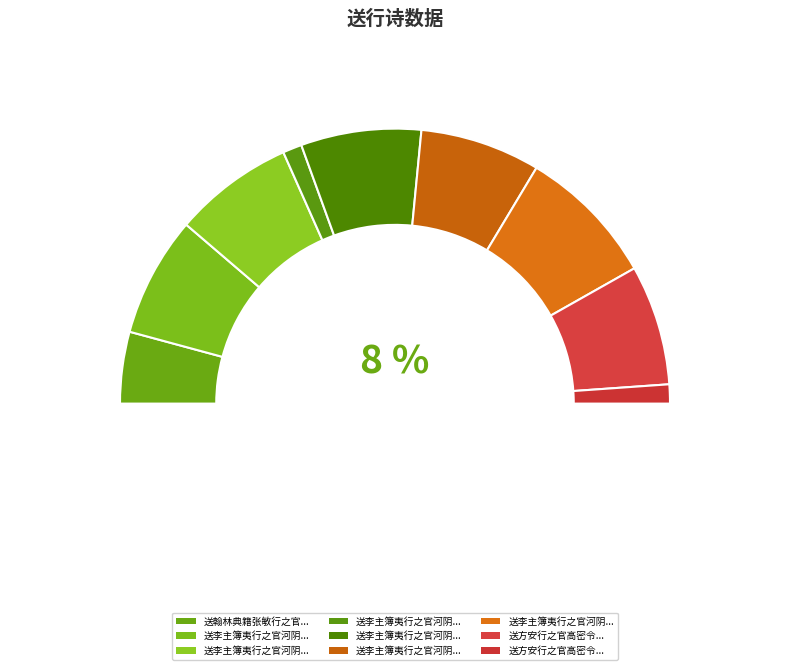

Is there a majority slice in this chart?

No